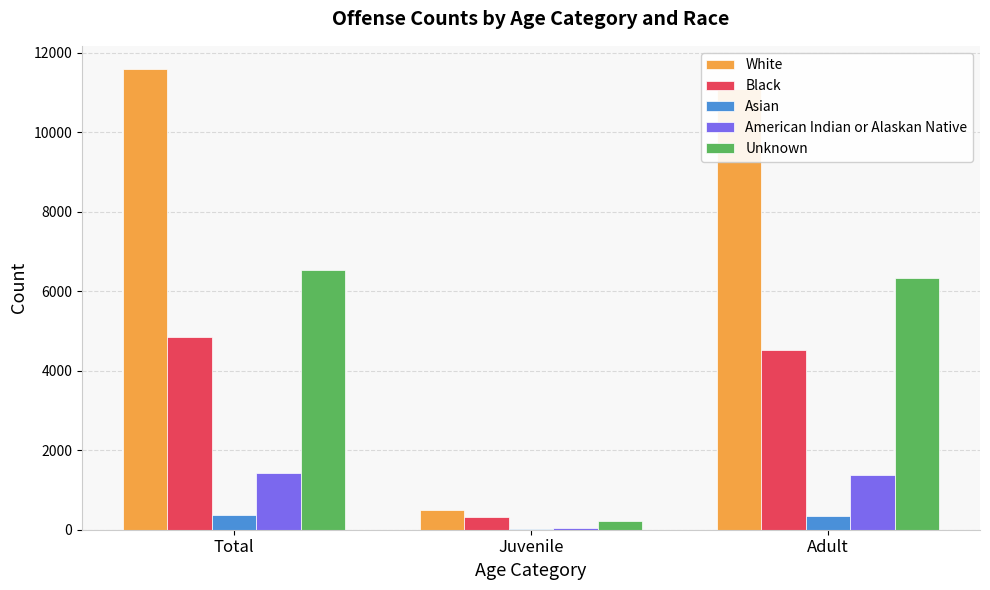

Between Juvenile and Adult, which series saw the biggest shift?

White